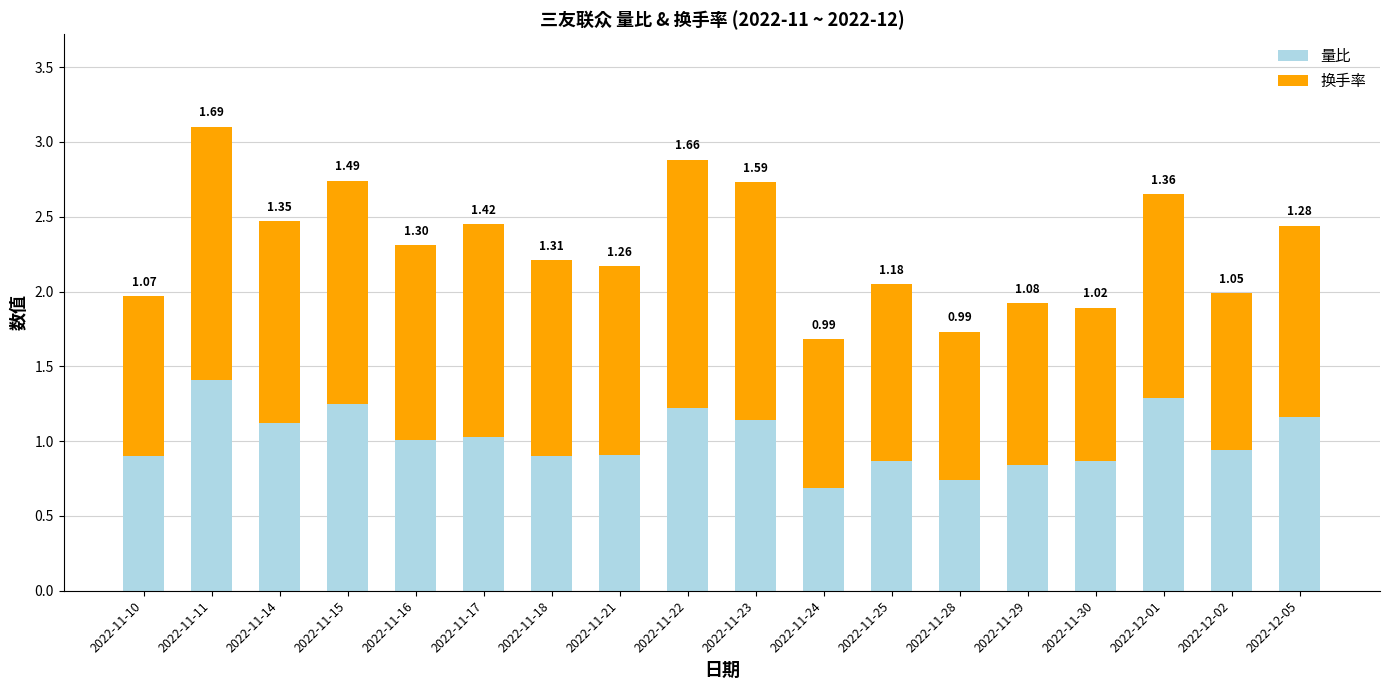

What is the total value across all series at 2022-11-29?

1.9